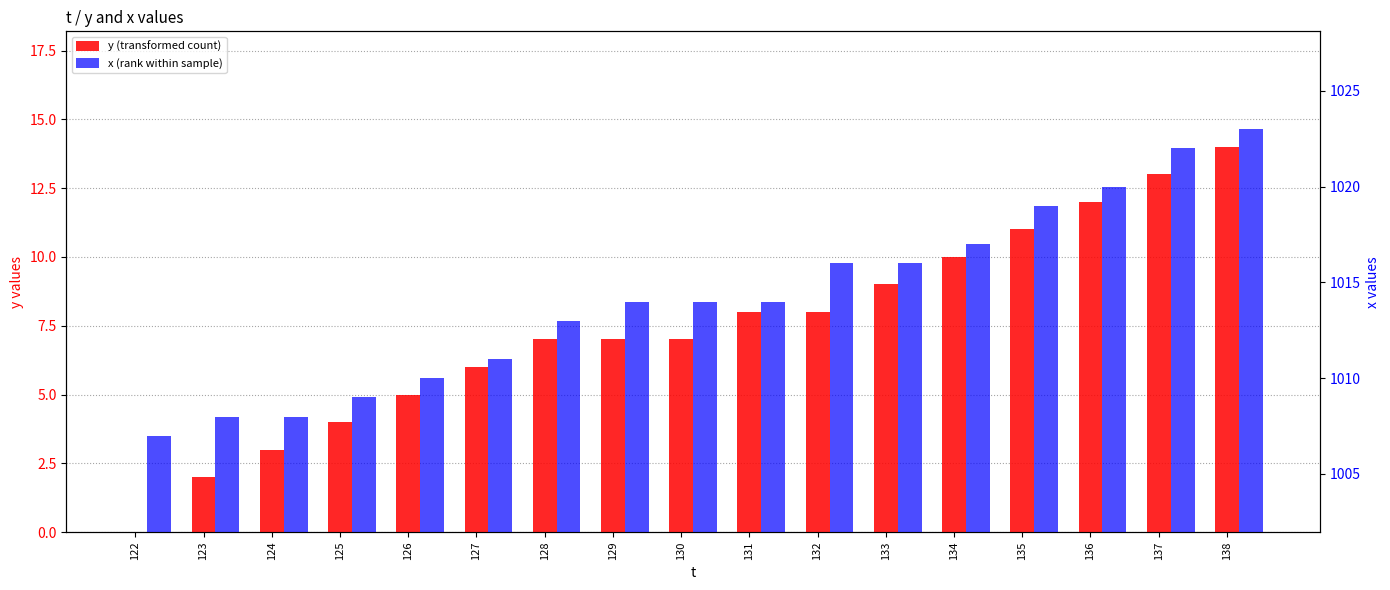

Reading right to left, transcribe all the data shown in this chart.

y (transformed count): 14	13	12	11	10	9	8	8	7	7	7	6	5	4	3	2	0
x (rank within sample): 1023	1022	1020	1019	1017	1016	1016	1014	1014	1014	1013	1011	1010	1009	1008	1008	1007